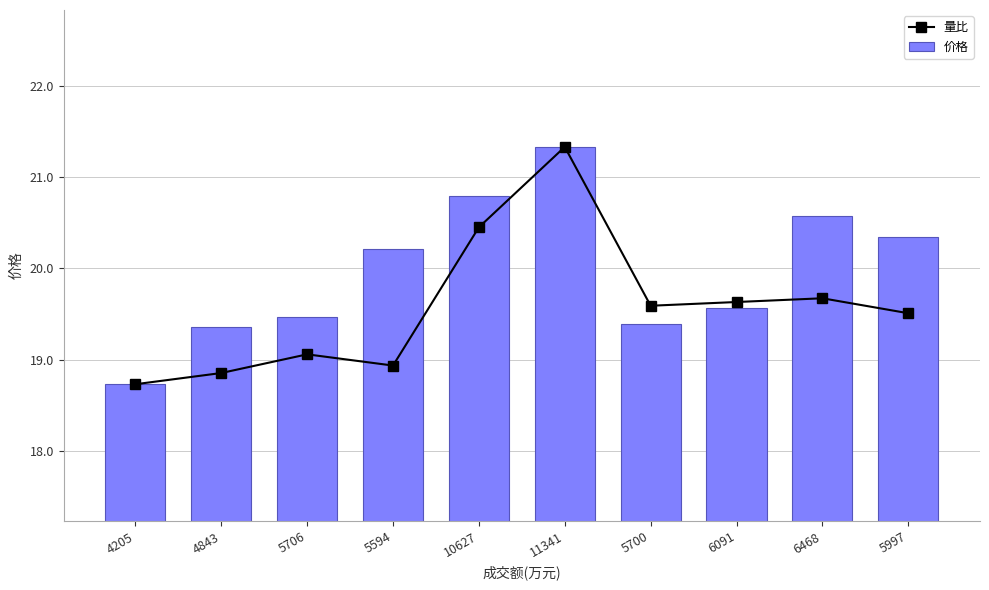

What is the sum of all 价格 values?

199.8